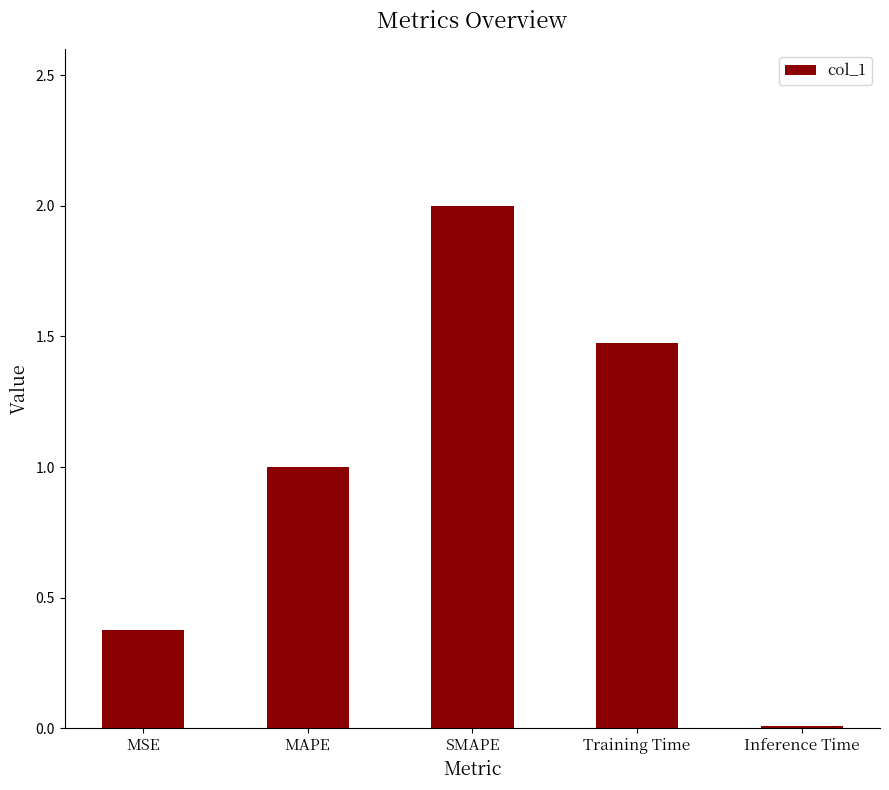

Which category has the highest value across all series?

SMAPE